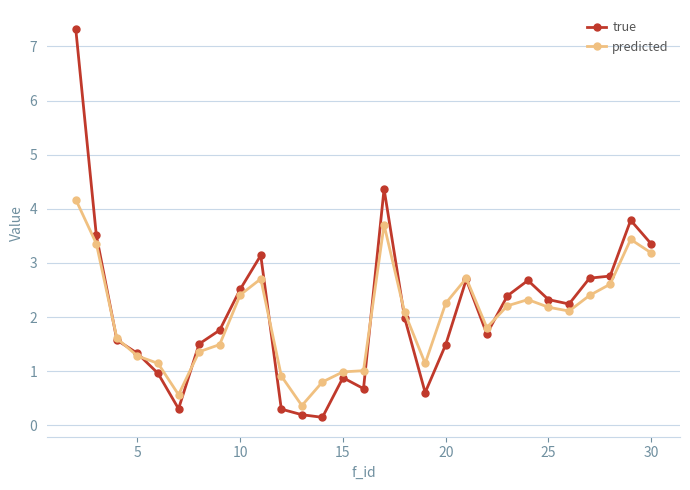

What is the maximum value for true?

7.3